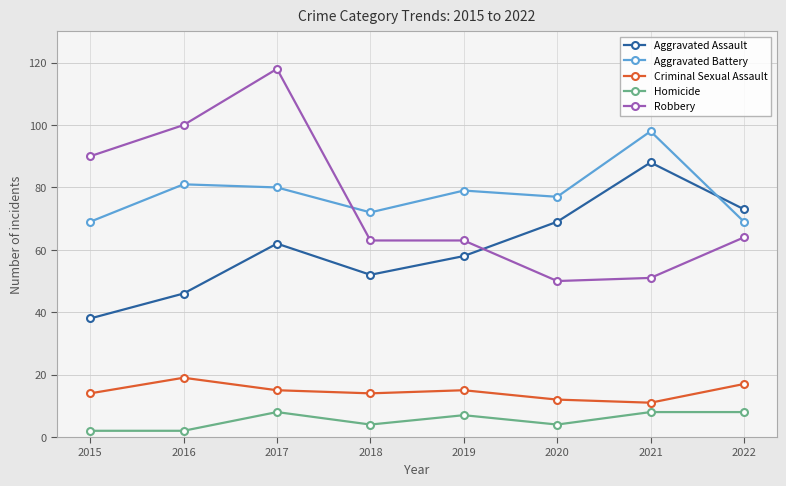

Where is Robbery nearest to the value 84?

2015